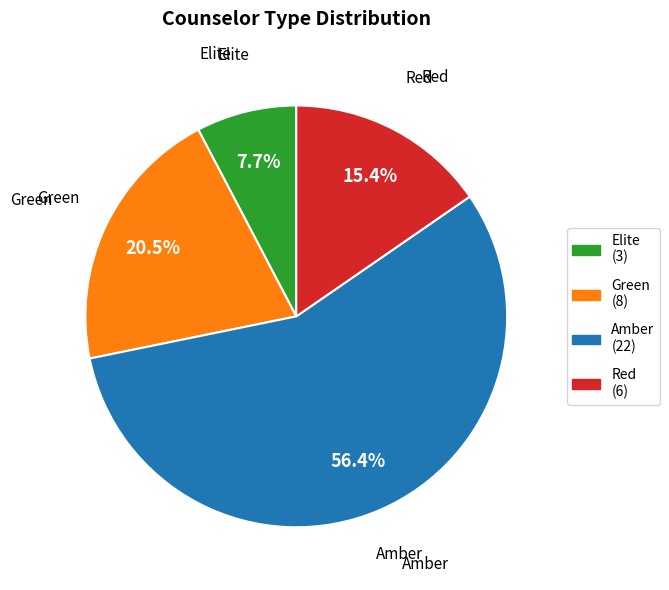

Is there a majority slice in this chart?

Yes